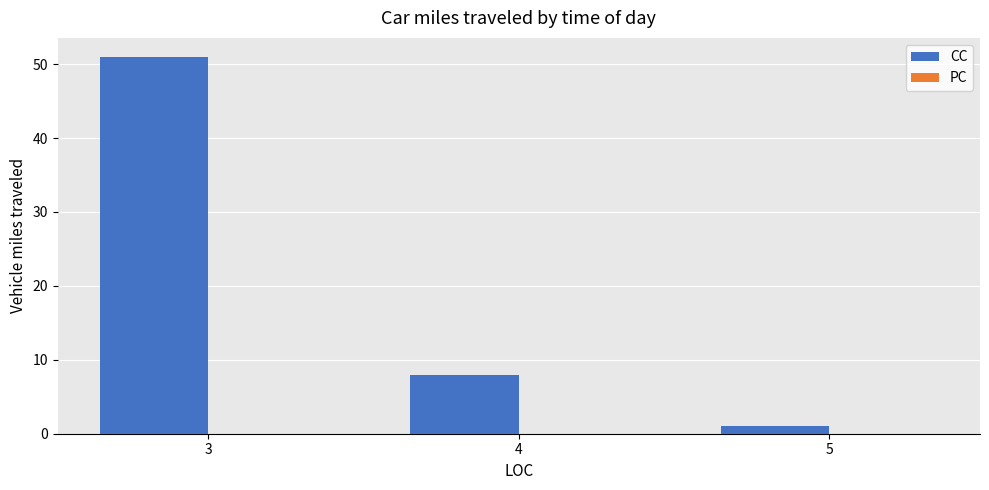

Rank the categories by value from lowest to highest.

5, 4, 3